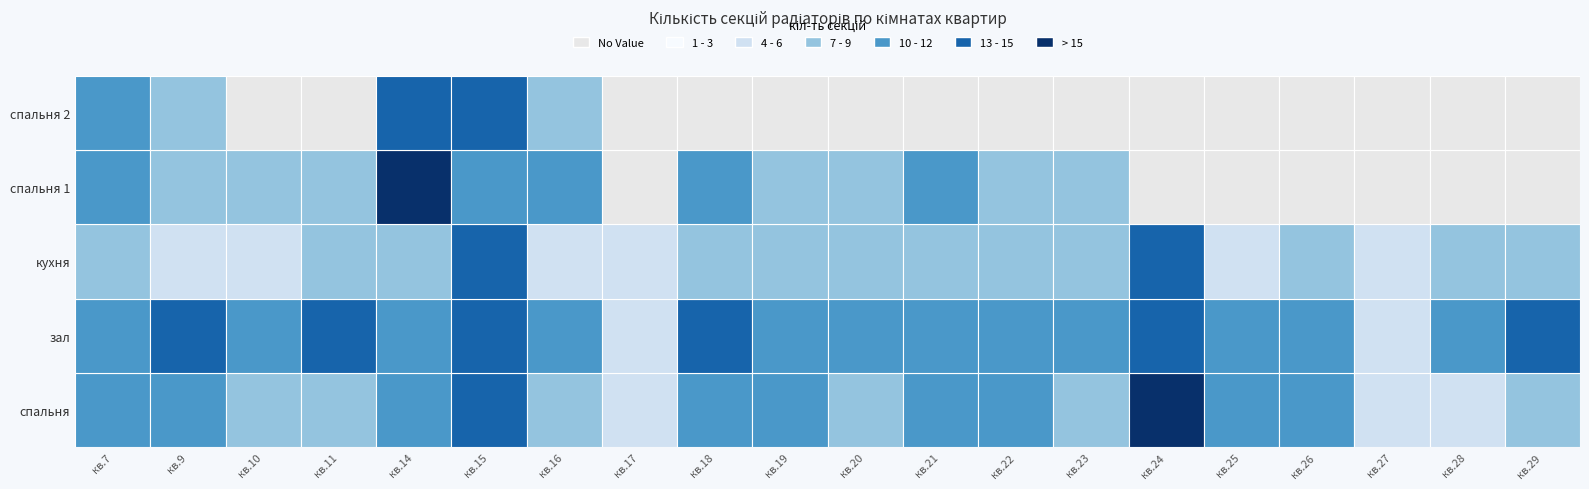

The кухня series shows 5 at кв.21. True or false?

False